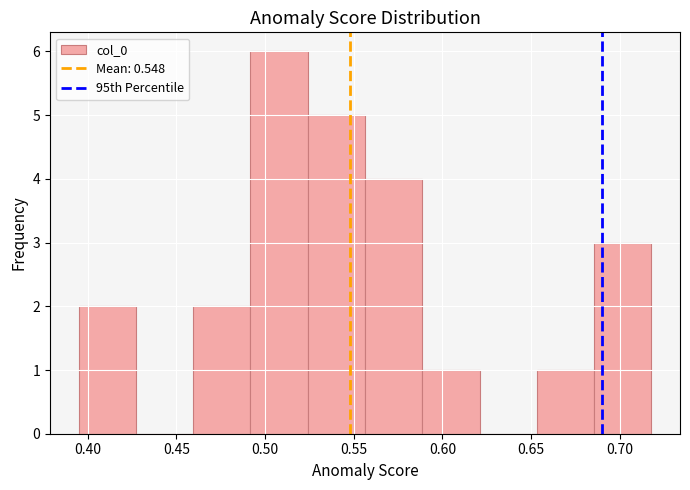

Reading left to right, transcribe this chart: for each bar, give the range it covers on the x-axis and its height. Neither the bar edges nor the heights are printed on the chart, so give them approximately, as read against the axes.

0.395 to 0.425: 2
0.425 to 0.460: 0
0.460 to 0.490: 2
0.490 to 0.525: 6
0.525 to 0.555: 5
0.555 to 0.590: 4
0.590 to 0.620: 1
0.620 to 0.655: 0
0.655 to 0.685: 1
0.685 to 0.720: 3